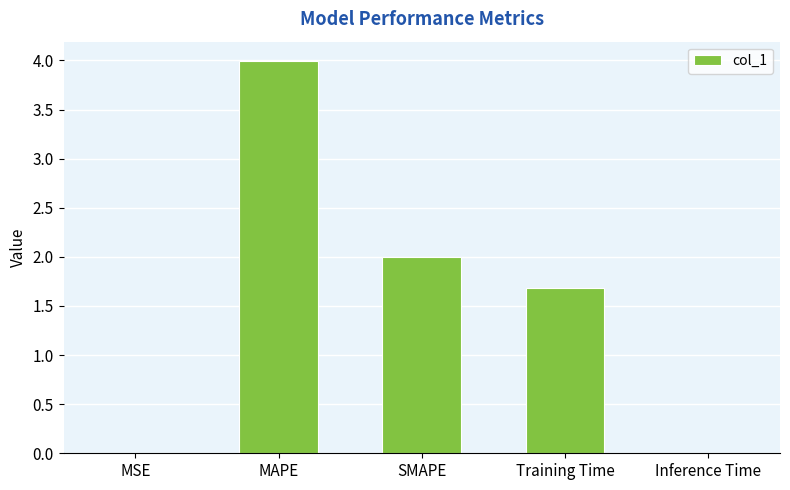

Which label corresponds to the largest value in the chart?

MAPE